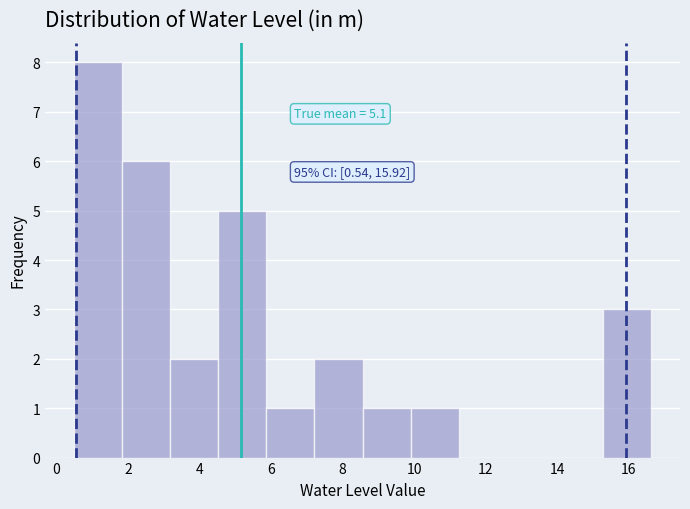

Over which range of the x-axis is the bar tallest?

0.4 to 1.8